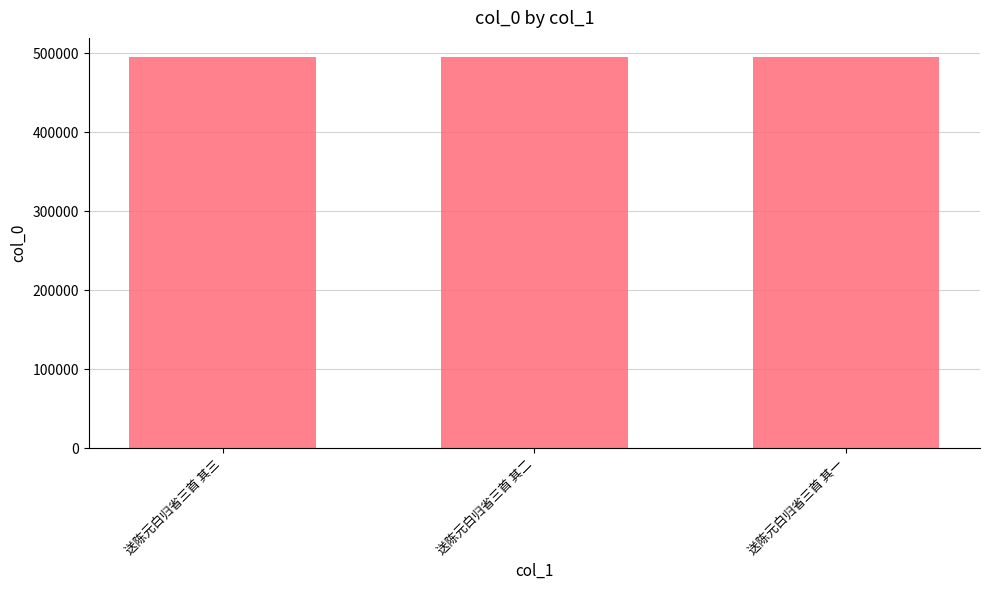

True or false: the data shows 739958 at 送陈元白归省三首 其三.

False